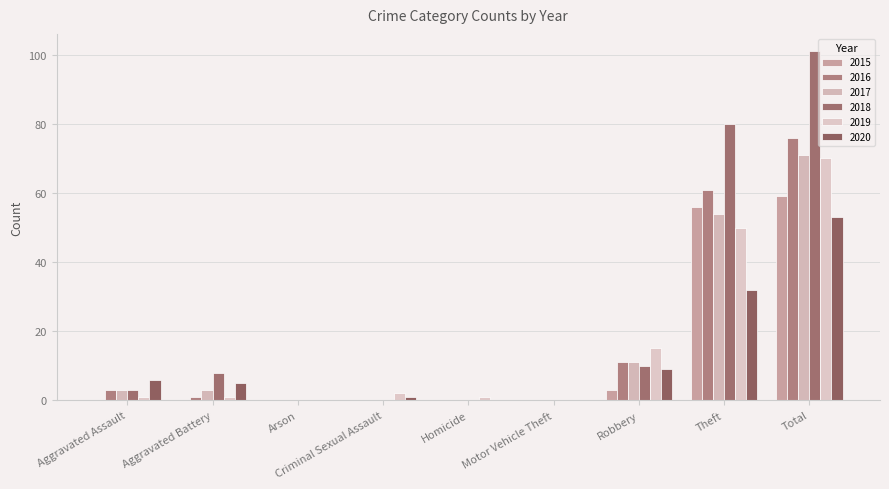

Is it true that 2017 equals 0 at Motor Vehicle Theft?

True